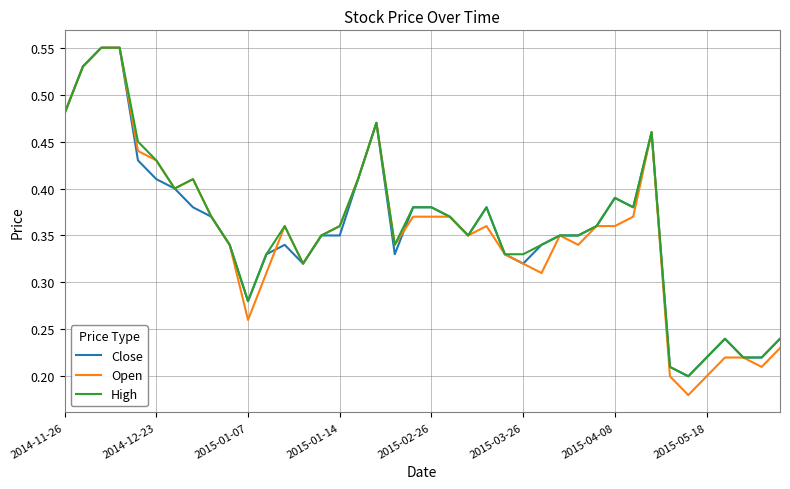

Which series has the widest spread of values?

Open